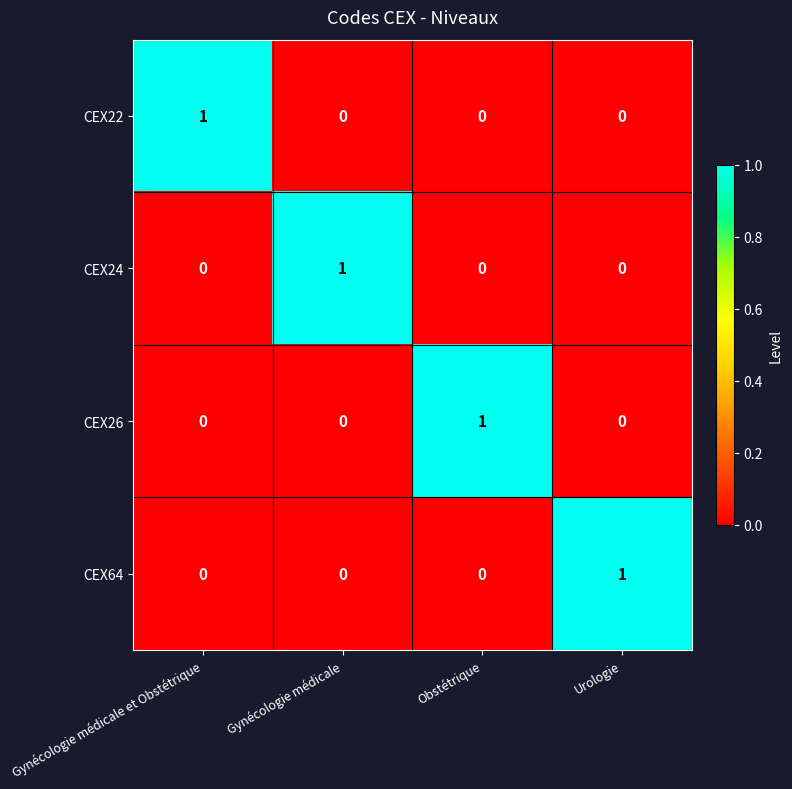

How many series are shown in this chart?

4